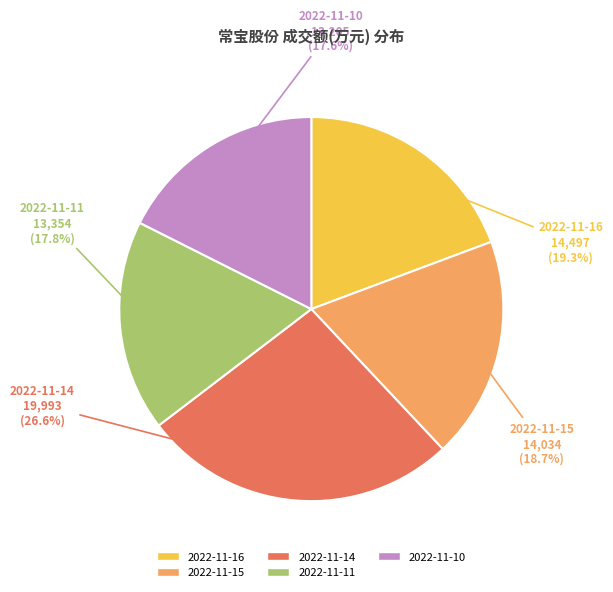

Is it true that 2022-11-11 is 18% of the pie?

True